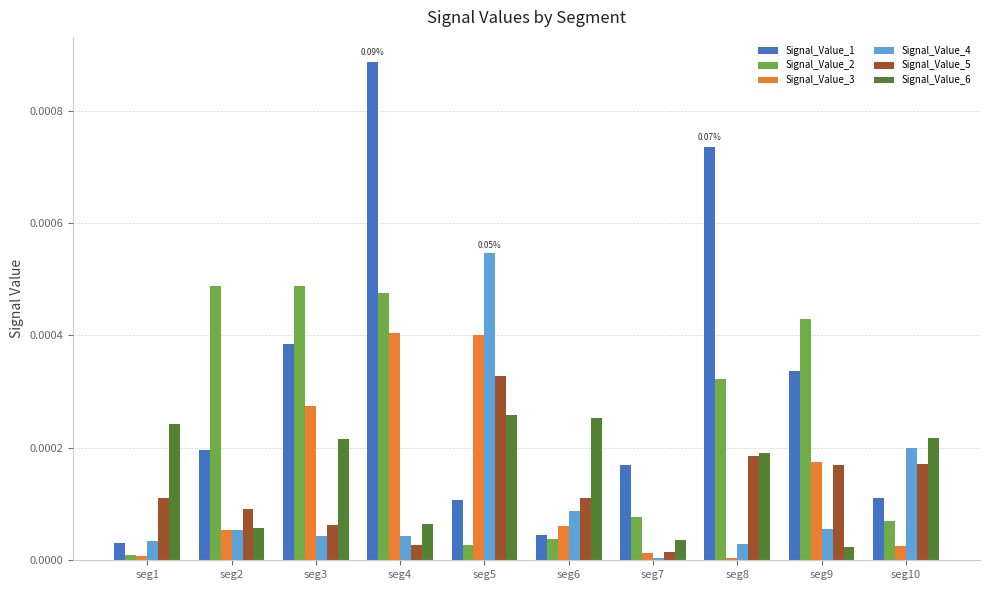

Count the number of categories in the chart.

10